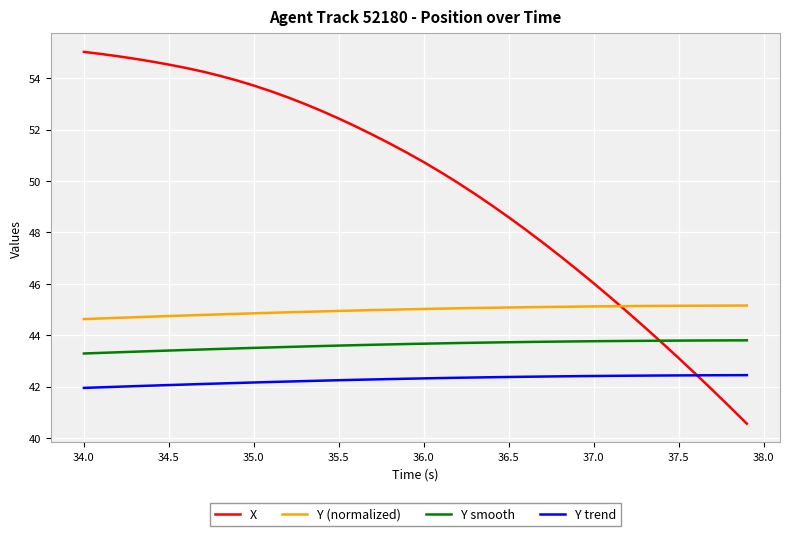

Which series has the largest range (max minus min)?

X